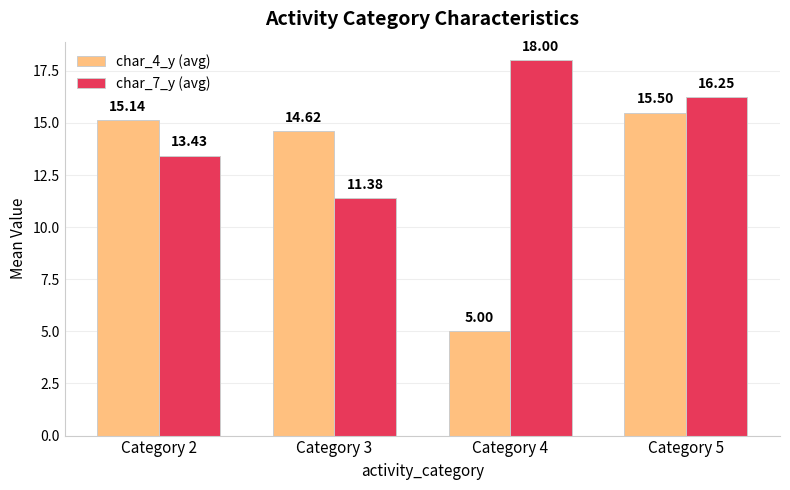

At which category is the sum across all series the highest?

Category 5